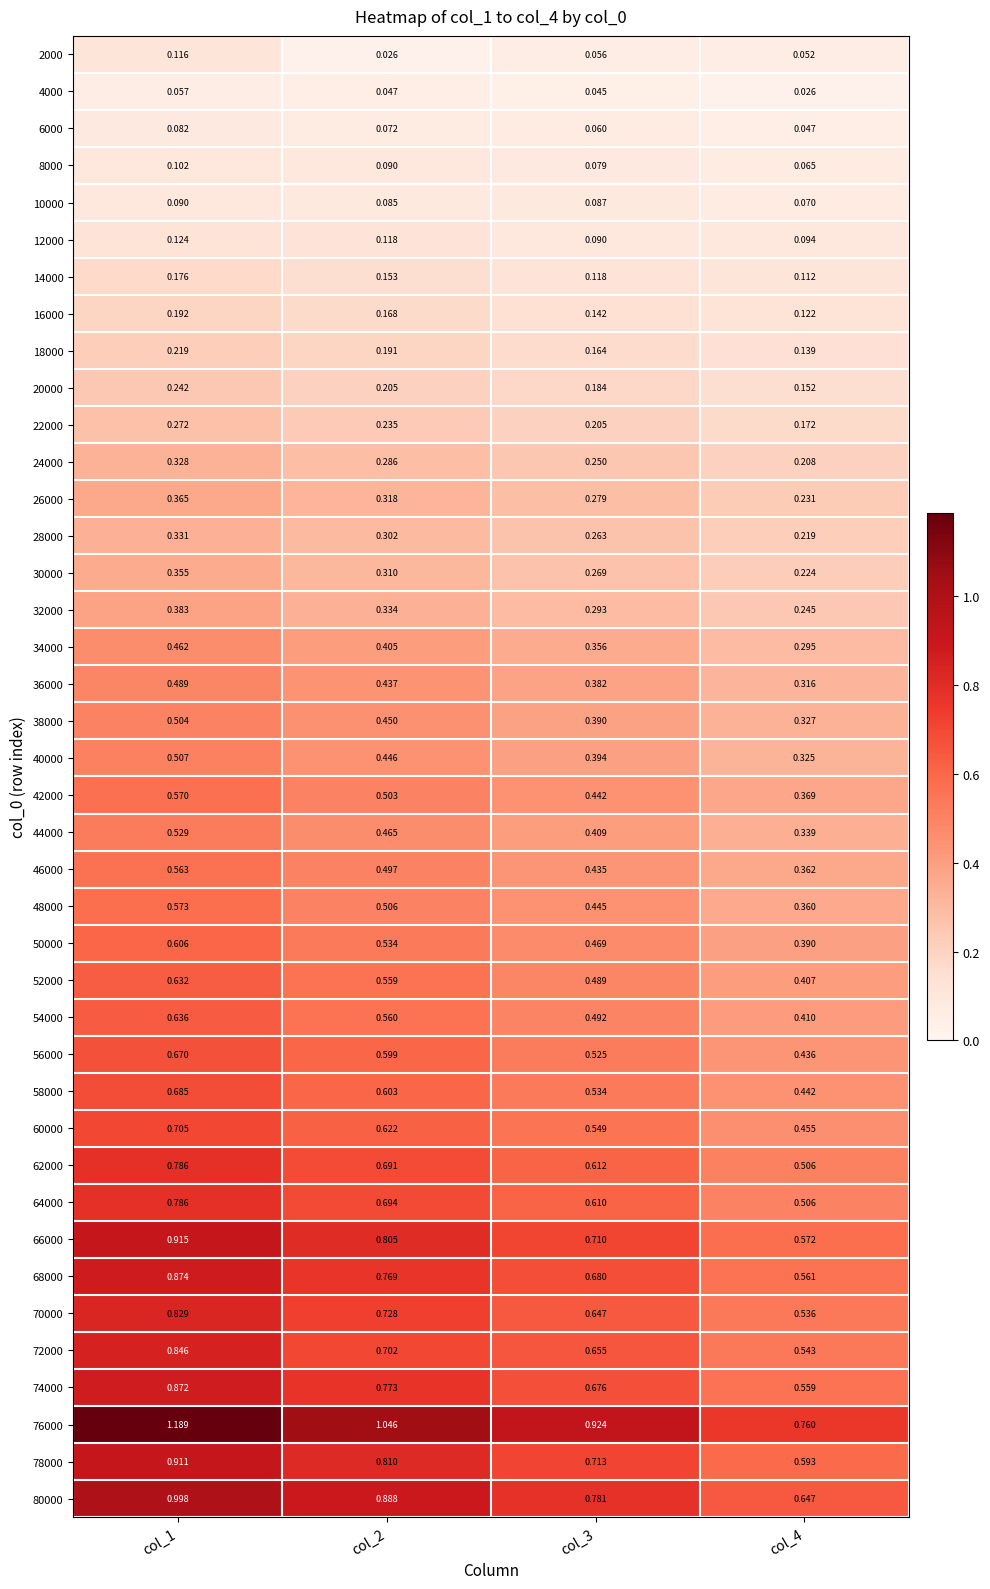

Is the value of 56000 at col_3 greater than the value of 46000 at col_4?

Yes